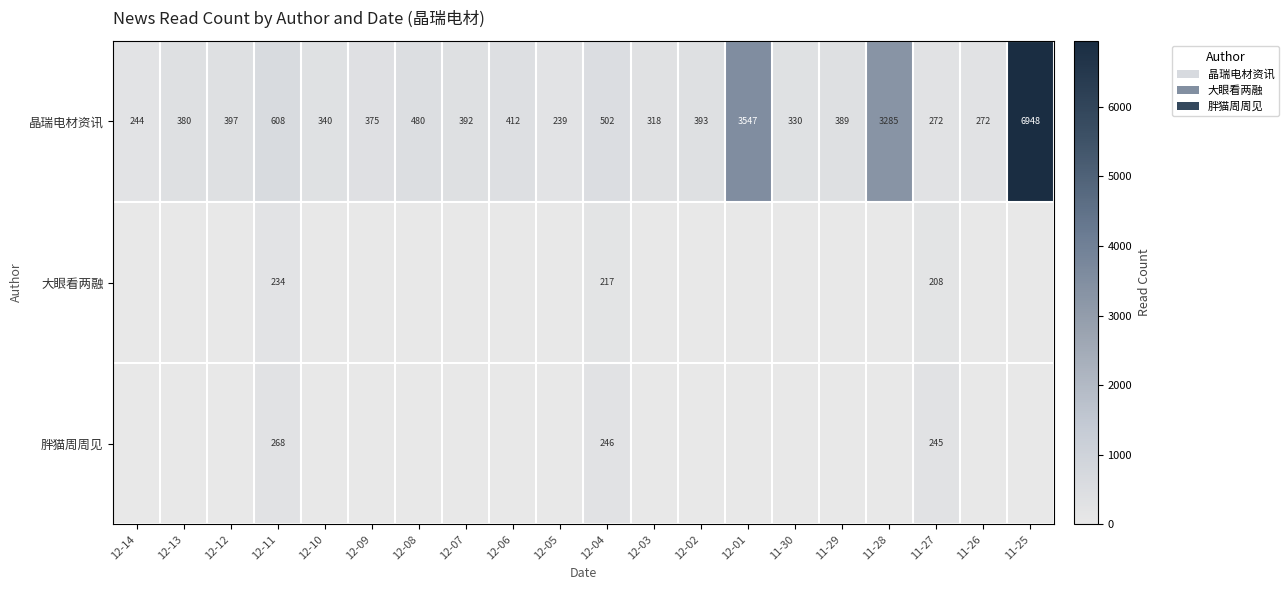

Rank the series at 12-11 from lowest to highest value.

大眼看两融, 胖猫周周见, 晶瑞电材资讯